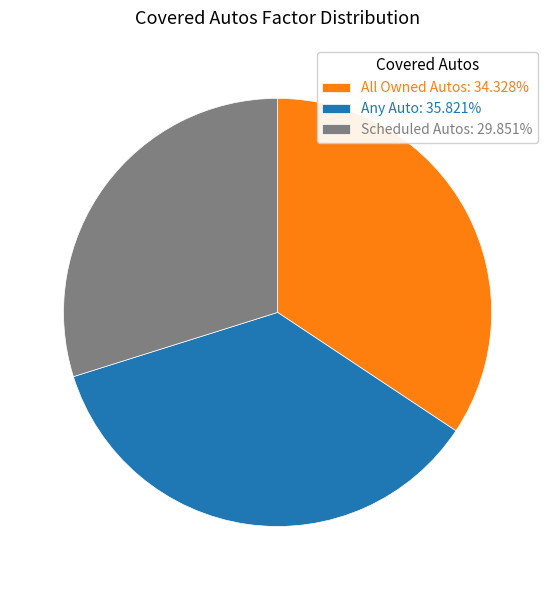

Which slice is the smallest?

Scheduled Autos